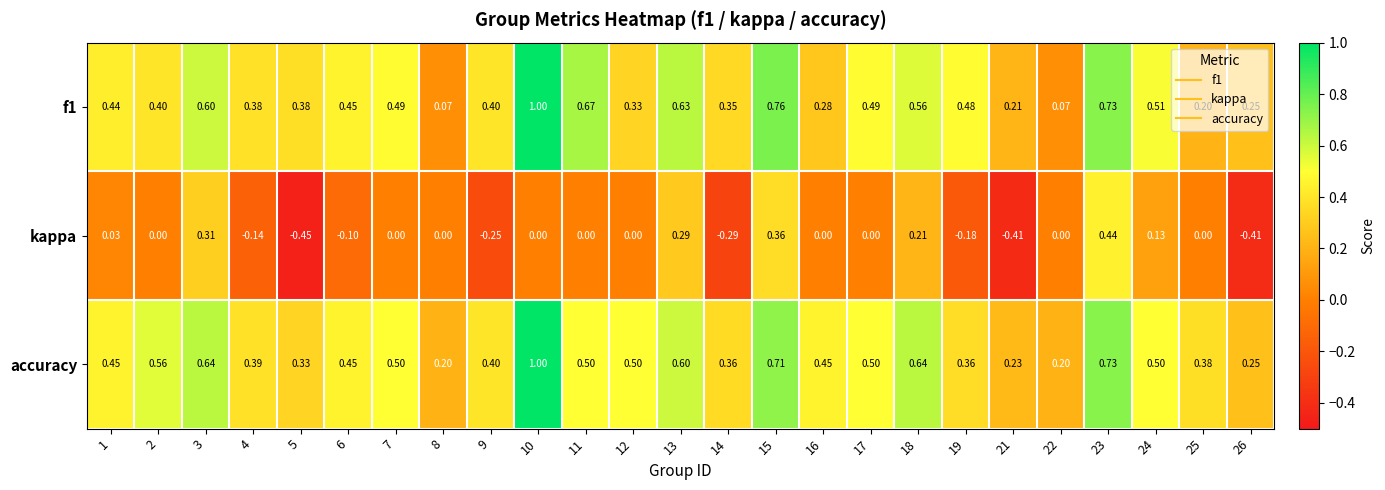

Is the value of f1 at 2 greater than the value of kappa at 17?

Yes